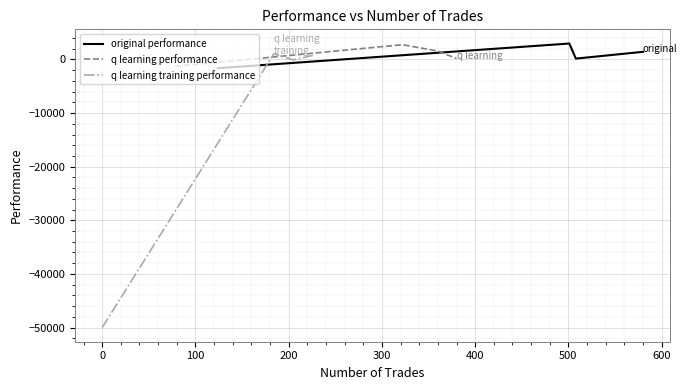

Rank the series by their maximum value, from lowest to highest.

q learning training performance, q learning performance, original performance